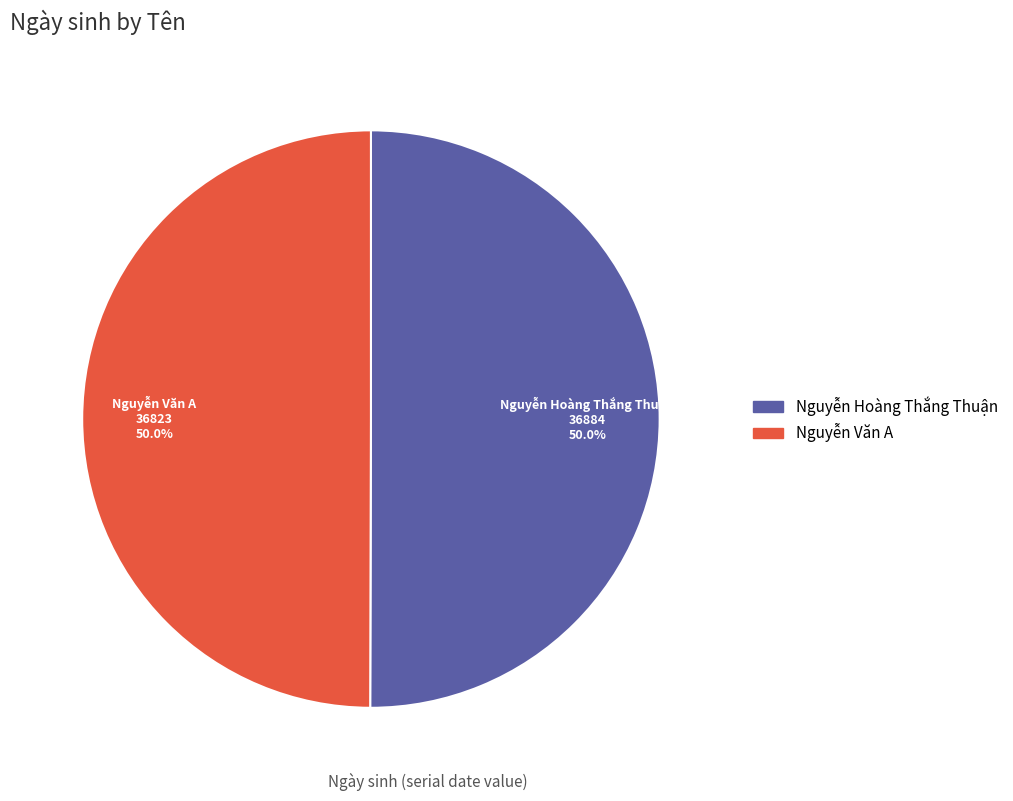

What percentage do Nguyễn Hoàng Thắng Thuận and Nguyễn Văn A together represent?

100.0%